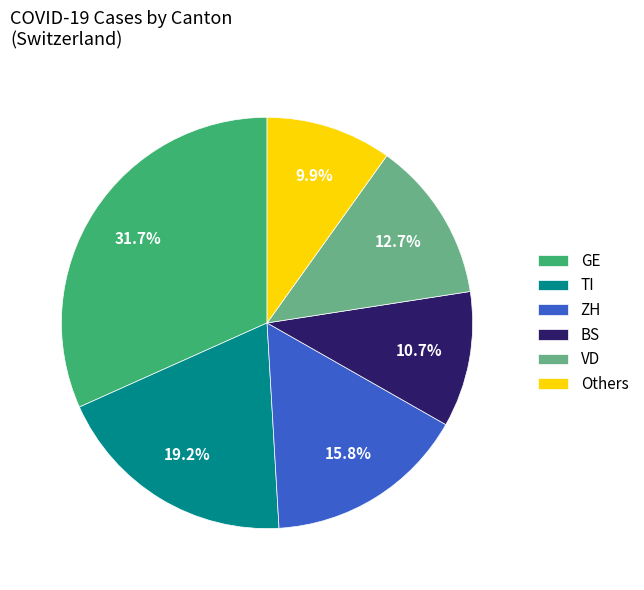

Rank the categories by value from highest to lowest.

GE, TI, ZH, VD, BS, Others